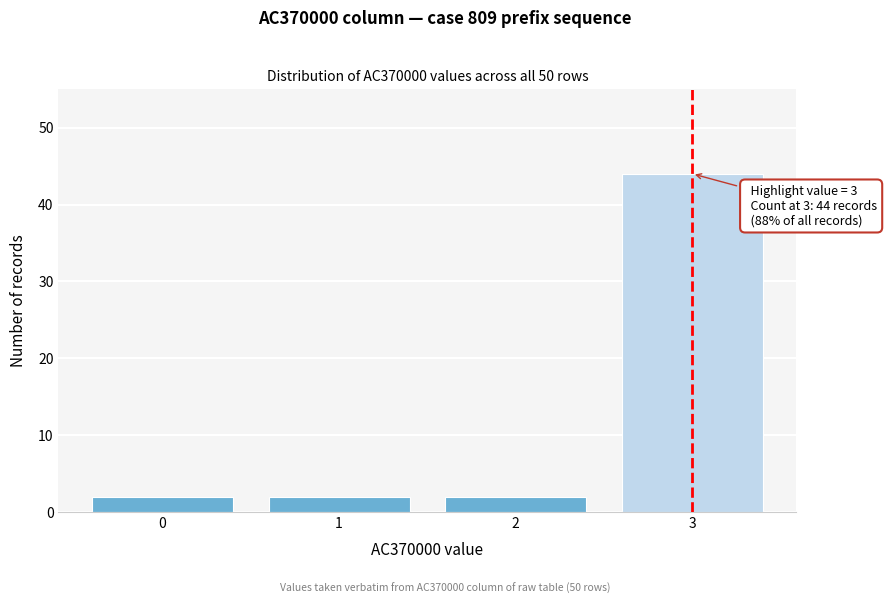

Reading left to right, what are all the values shown in this chart?

2	2	2	44